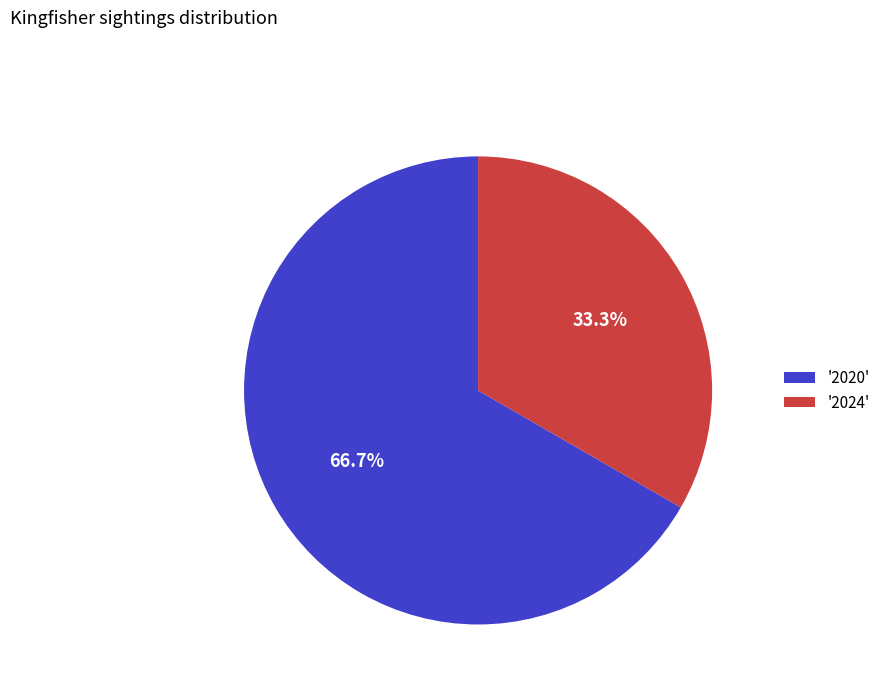

Rank the categories by value from highest to lowest.

'2020', '2024'